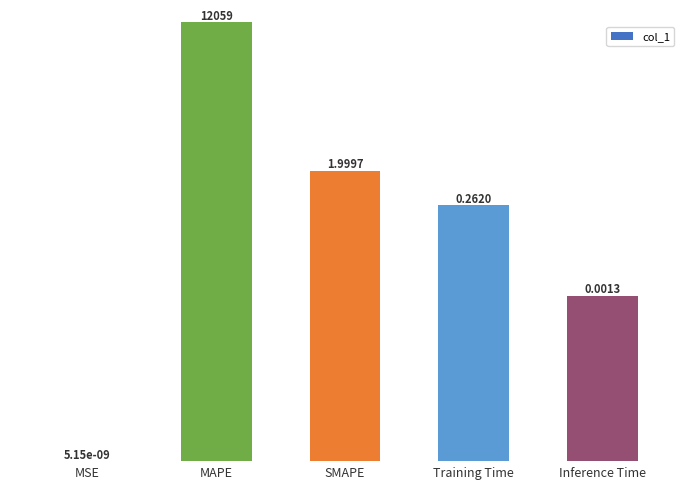

What is the label of the 5th bar from the left?

Inference Time